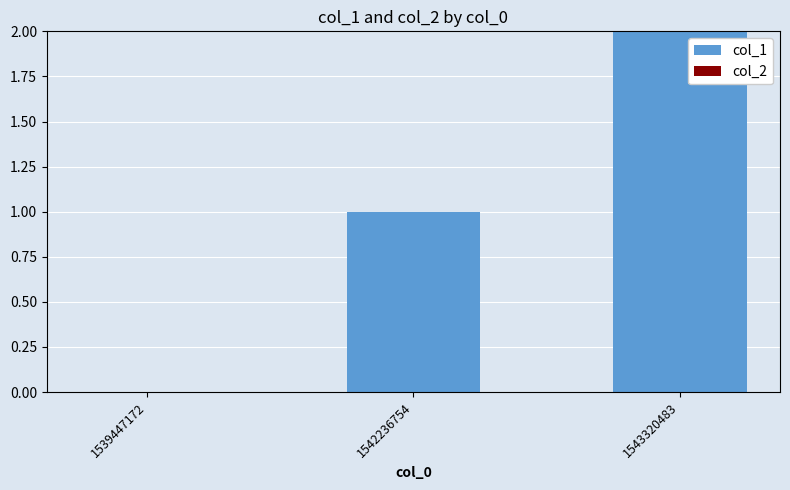

Which category has the highest value across all series?

1543320483